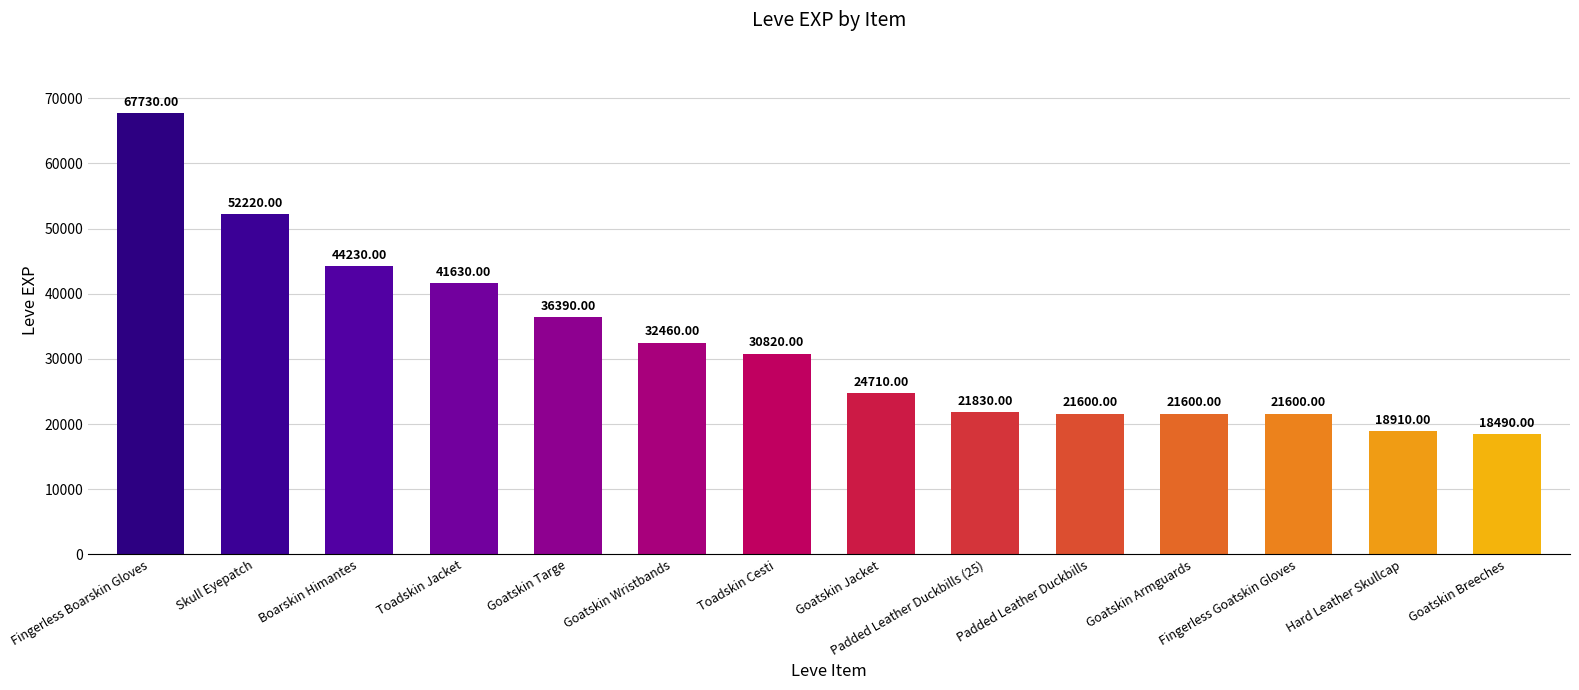

What is the maximum value shown in the chart?

67730